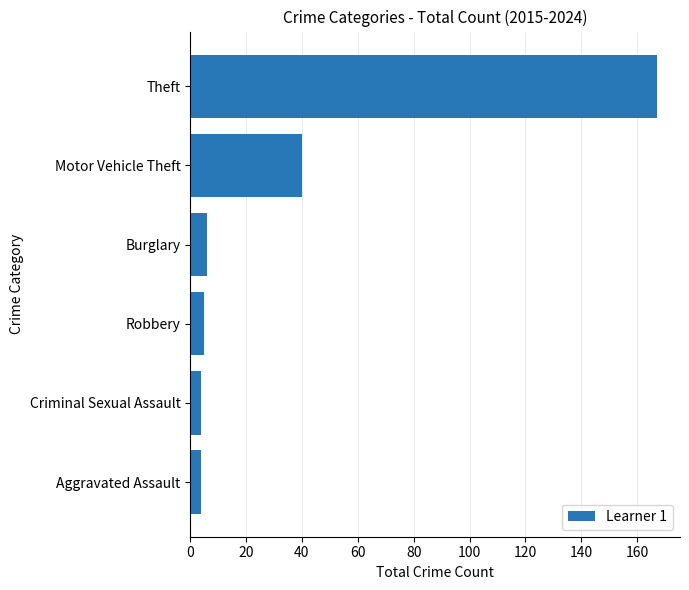

At which label is the value closest to 85?

Motor Vehicle Theft